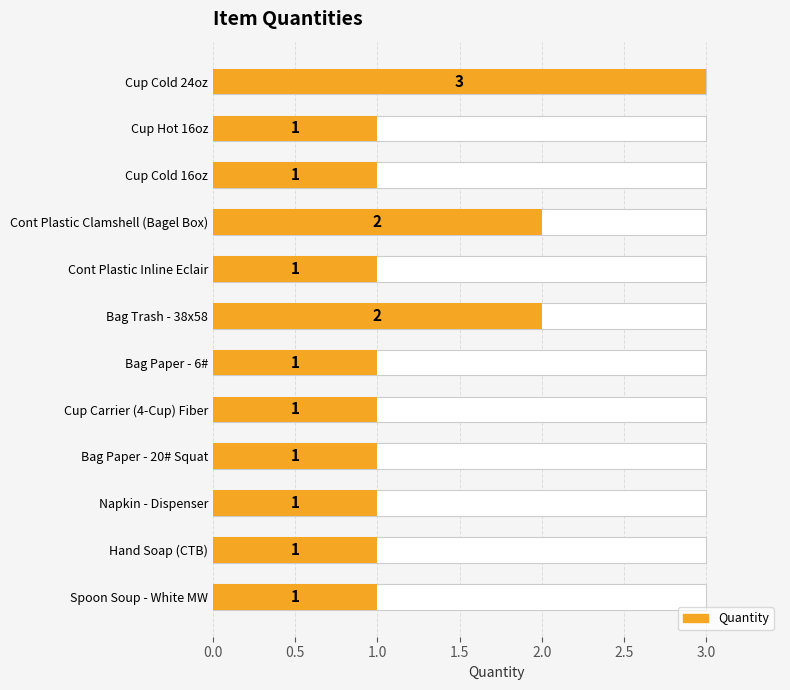

What is the change in value from Cup Cold 24oz to Bag Paper - 6#?

-2